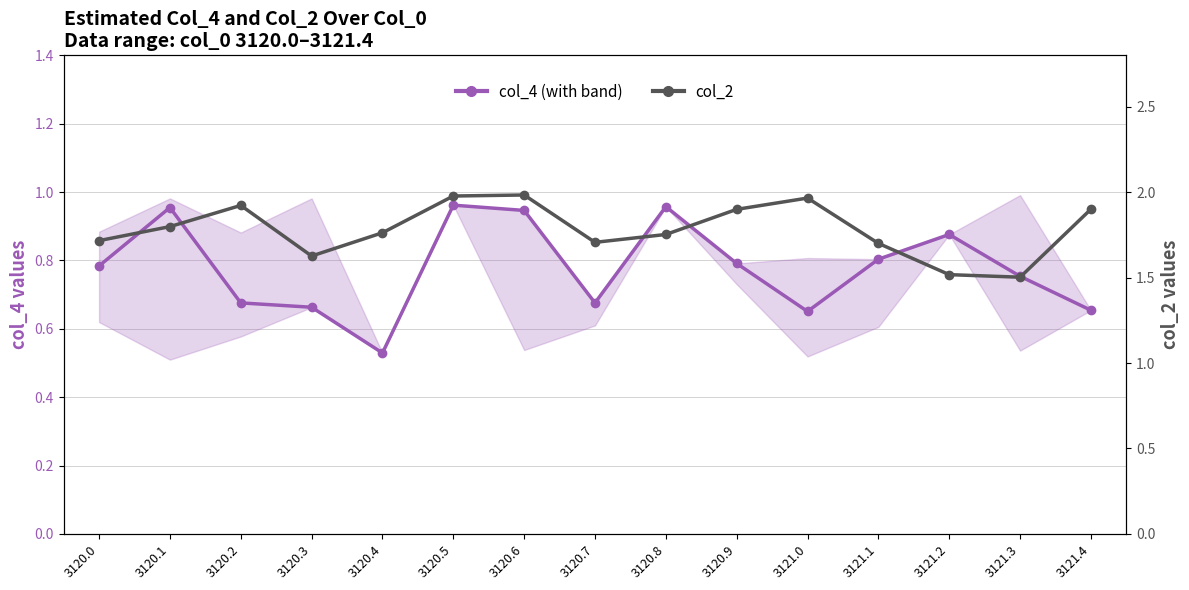

What is the lowest value of the col_2 (line) series?

1.5